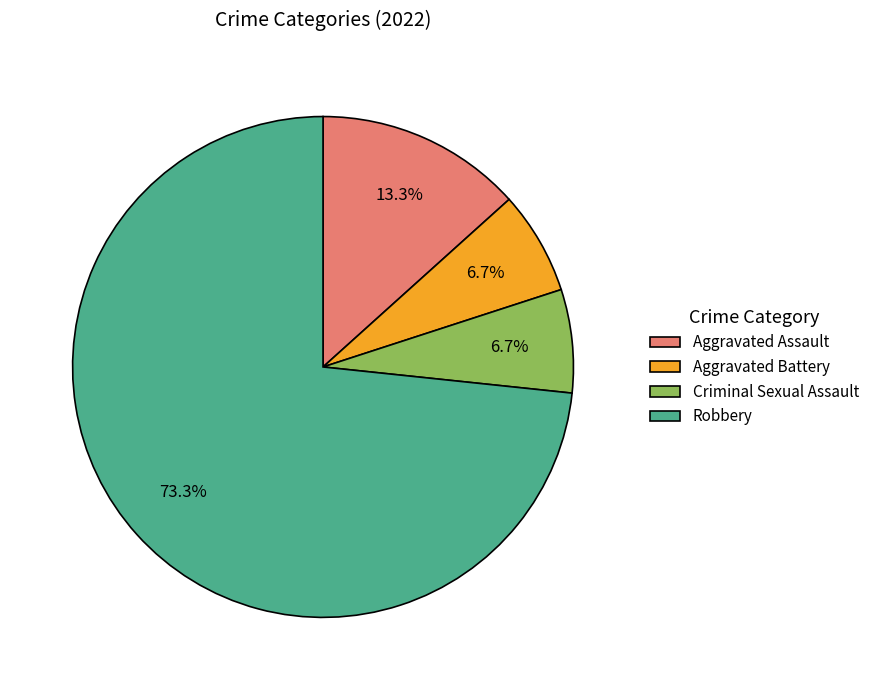

Which slice represents more than half of the pie?

Robbery